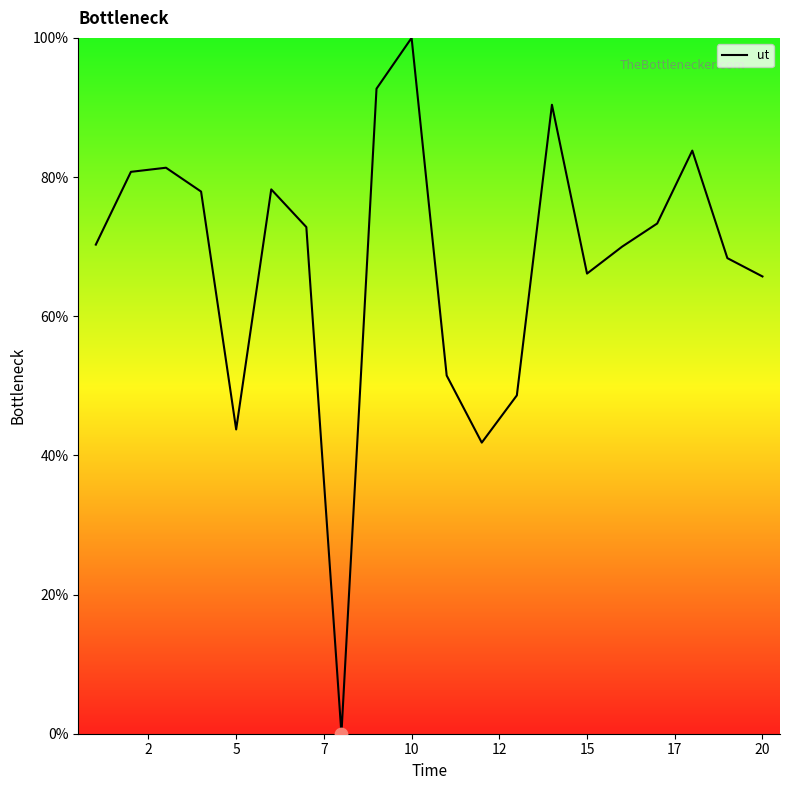

What is the greatest value displayed?

100.0